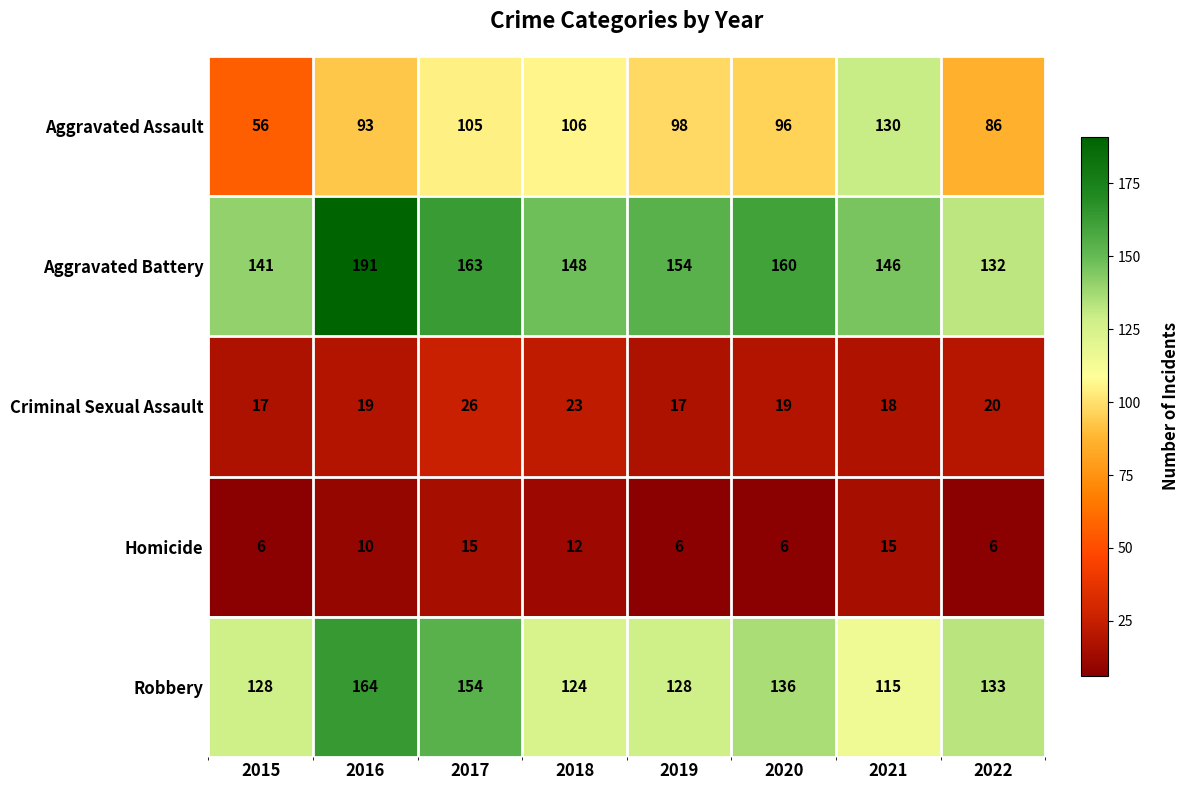

At which label does Aggravated Assault first exceed 98?

2017